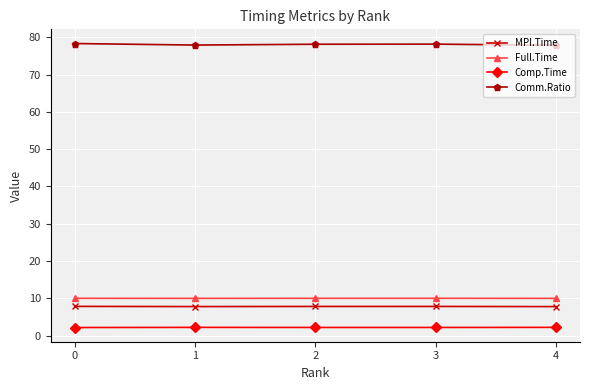

What is the difference between the highest and lowest values at 1?

75.7